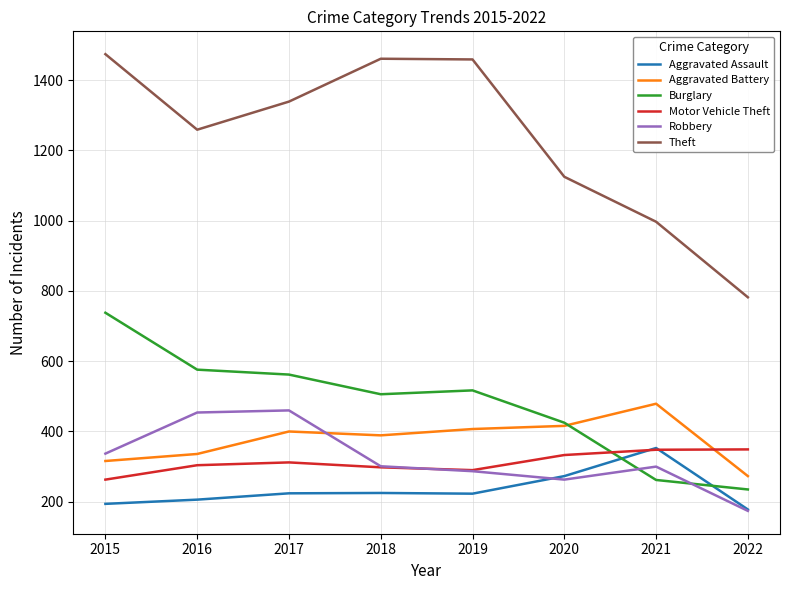

Between 2016 and 2021, which series saw the biggest shift?

Burglary